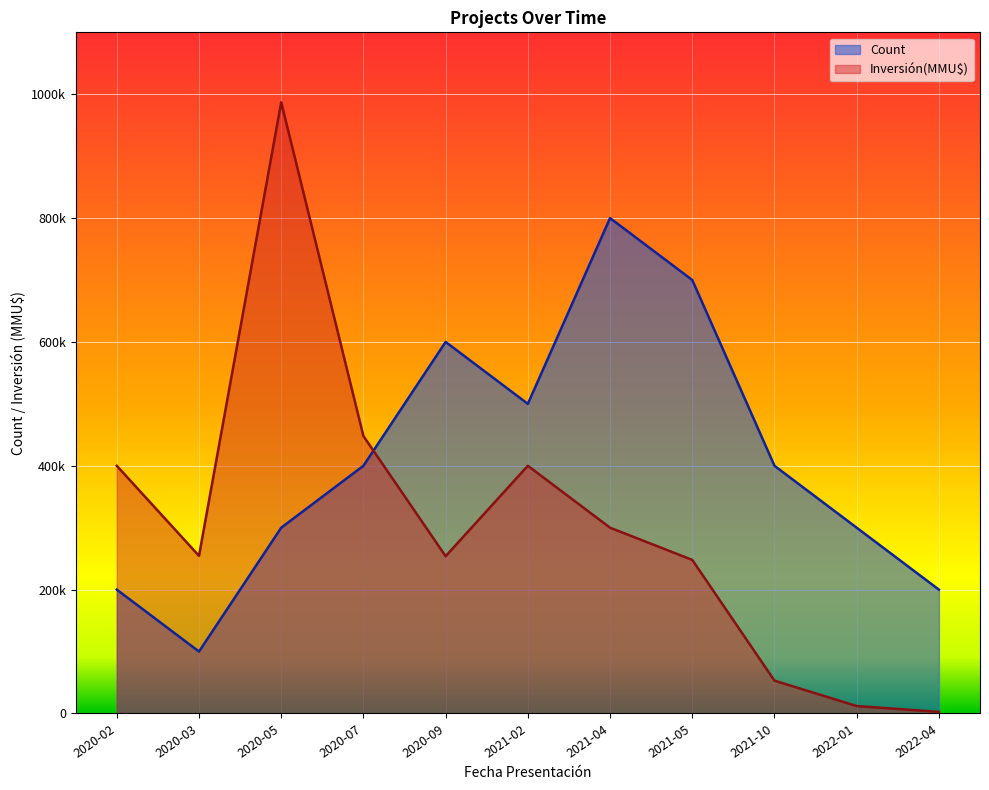

At 2022-04, list the series in order from largest to smallest.

Count, Inversión(MMU$)